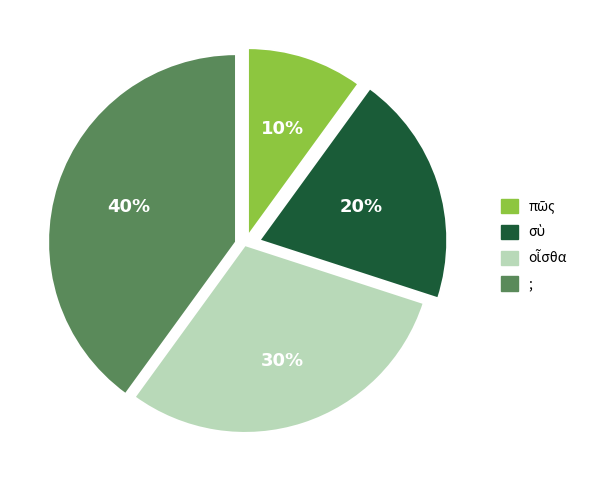

To the nearest percent, what percentage of the pie is ;?

40%